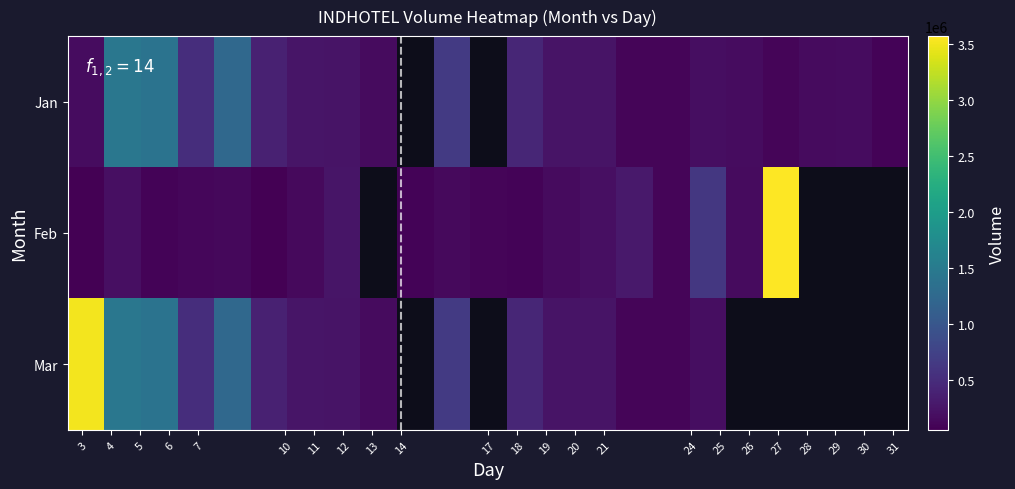

Rank the categories by 1 value from lowest to highest.

31, 25, 28, 24, 13, 29, 30, 3, 27, 26, 21, 20, 12, 11, 10, 19, 6, 17, 7, 5, 4